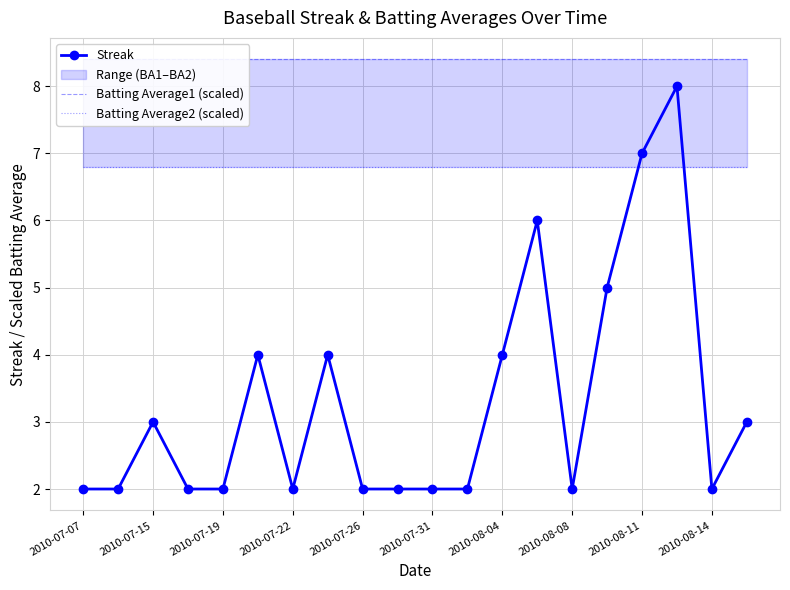

Which series has the largest total across all categories?

Batting Average1 (scaled)